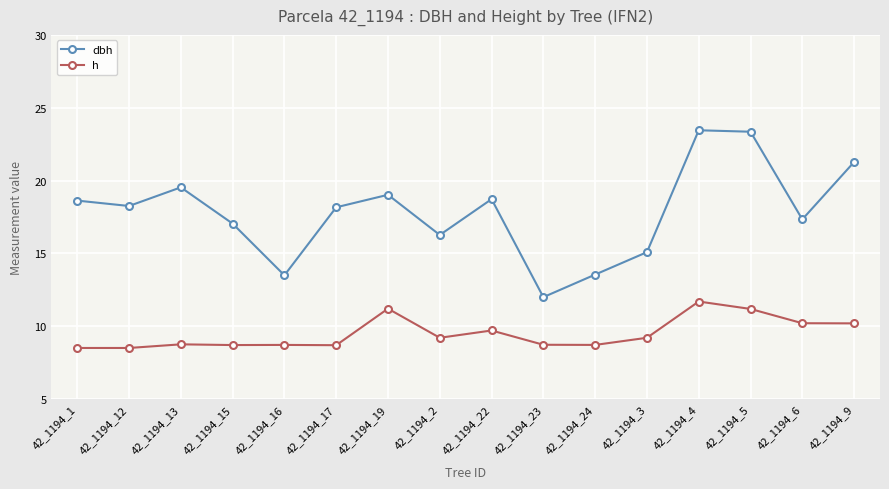

Rank the series at 42_1194_23 from highest to lowest value.

dbh, h